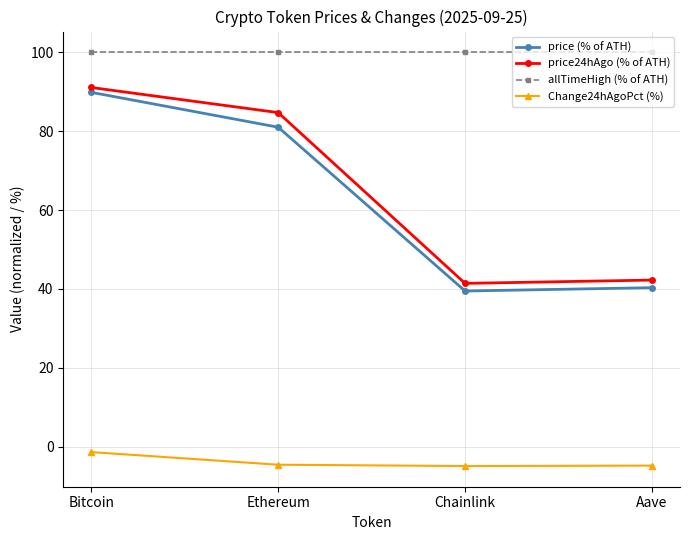

What is the minimum value shown in the chart?

-4.9